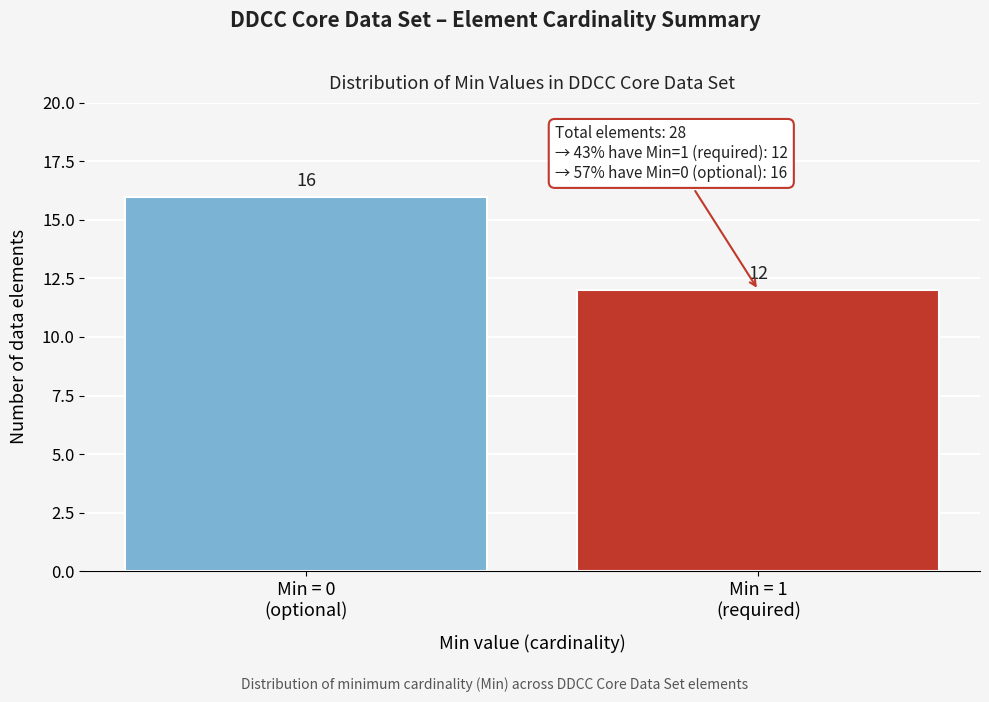

Reading left to right, transcribe all the data shown in this chart.

16	12